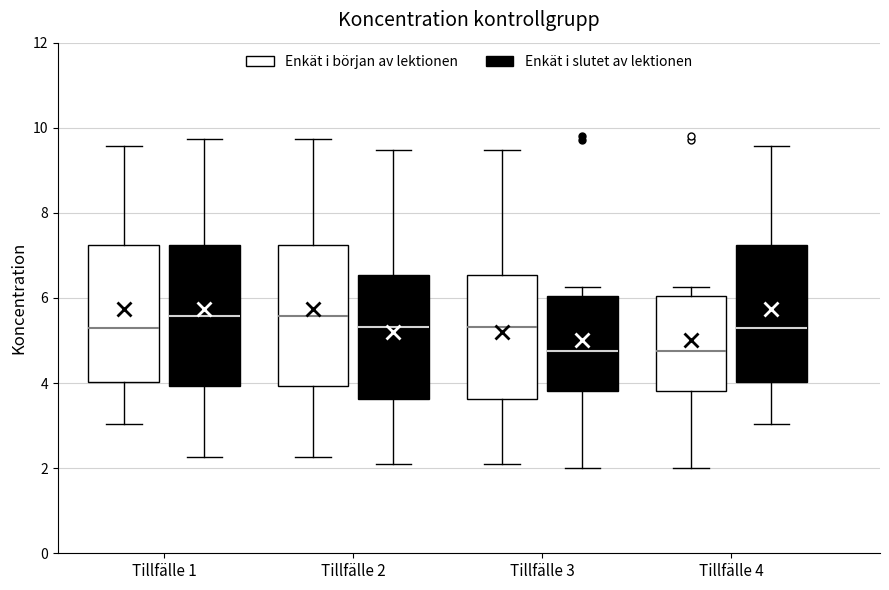

Reading left to right, transcribe this box plot: for each box, give where its median line is, the range the box spans, and where its two whiskers end, as read against the y-axis. The values are not printed on the chart, so give them approximately, as read against the axis.

Tillfälle 1 (Enkät i början av lektionen): median 5.2, box 4.0 to 7.2, whiskers 3.0 to 9.6
Tillfälle 1 (Enkät i slutet av lektionen): median 5.6, box 4.0 to 7.2, whiskers 2.2 to 9.8
Tillfälle 2 (Enkät i början av lektionen): median 5.6, box 4.0 to 7.2, whiskers 2.2 to 9.8
Tillfälle 2 (Enkät i slutet av lektionen): median 5.4, box 3.6 to 6.6, whiskers 2.0 to 9.4
Tillfälle 3 (Enkät i början av lektionen): median 5.4, box 3.6 to 6.6, whiskers 2.0 to 9.4
Tillfälle 3 (Enkät i slutet av lektionen): median 4.8, box 3.8 to 6.0, whiskers 2.0 to 6.2
Tillfälle 4 (Enkät i början av lektionen): median 4.8, box 3.8 to 6.0, whiskers 2.0 to 6.2
Tillfälle 4 (Enkät i slutet av lektionen): median 5.2, box 4.0 to 7.2, whiskers 3.0 to 9.6